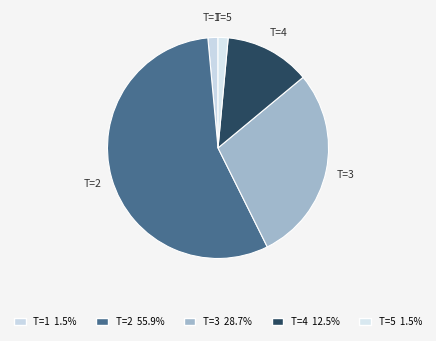

Count the number of slices in the pie.

5